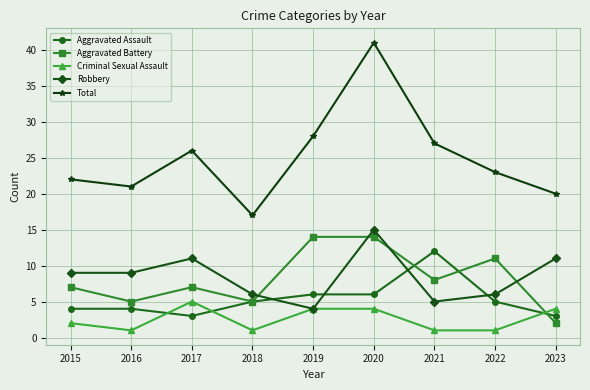

At 2016, list the series in order from largest to smallest.

Total, Robbery, Aggravated Battery, Aggravated Assault, Criminal Sexual Assault